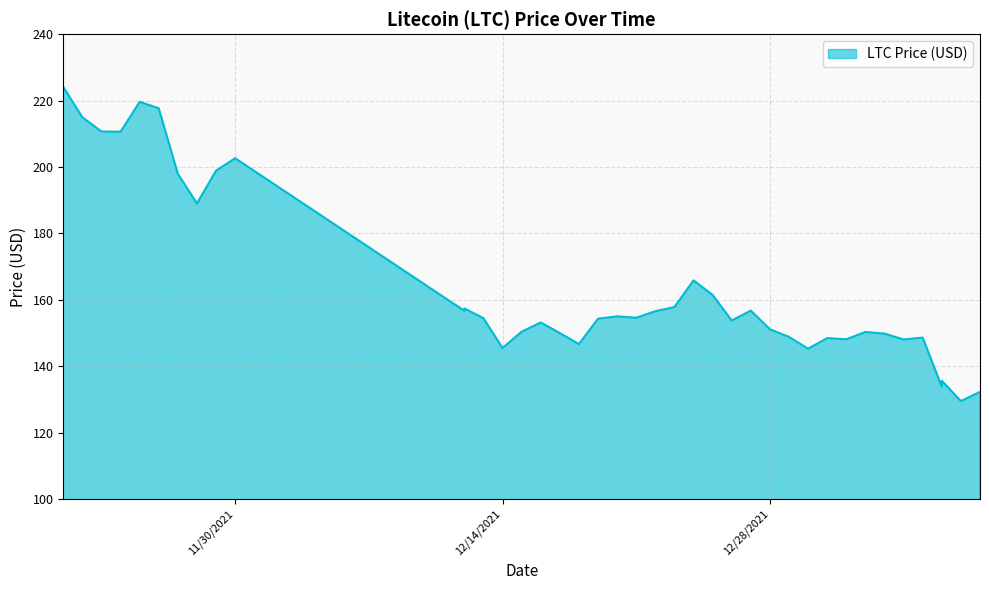

What is the difference between the second highest and minimum values?

90.1